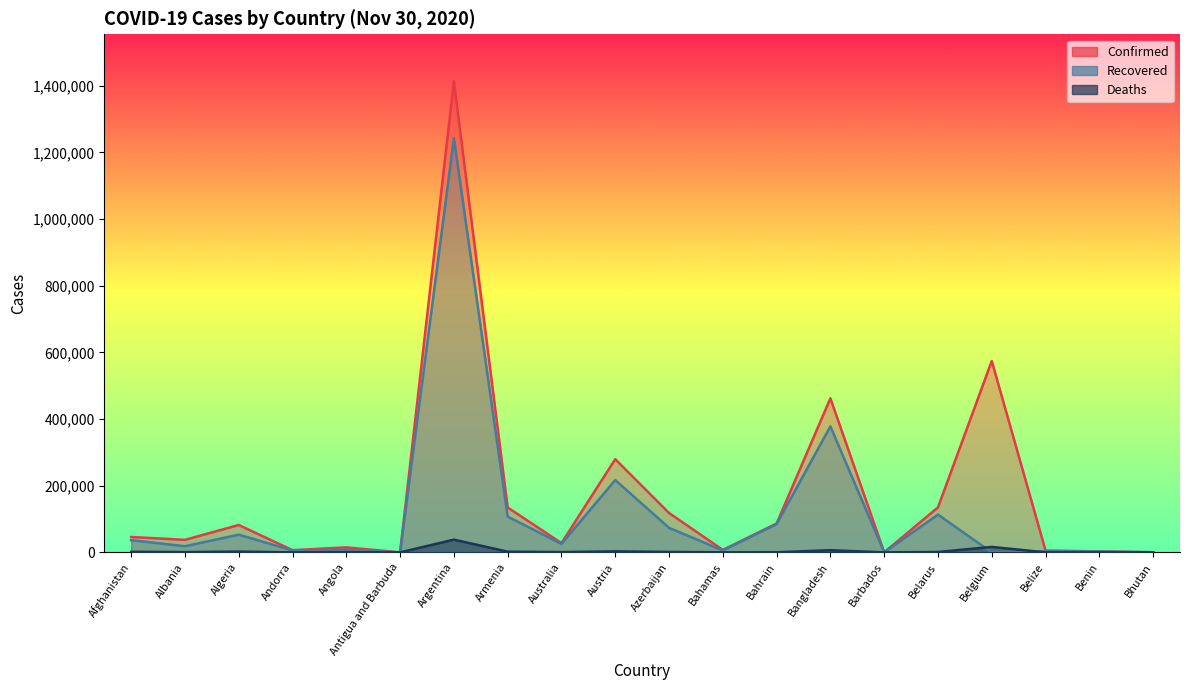

Reading left to right, transcribe all the data shown in this chart.

Confirmed: 46215	37625	82221	6610	15087	141	1413375	134768	27893	279708	118195	7496	86645	462407	275	135008	574448	5647	2974	396
Recovered: 36731	18481	53204	5710	7763	130	1242877	107364	25589	216998	73676	5830	84785	378172	250	113375	0	3072	2819	373
Deaths: 1763	798	2410	76	345	4	38322	2142	907	3105	1361	163	341	6609	7	1151	16461	144	43	0